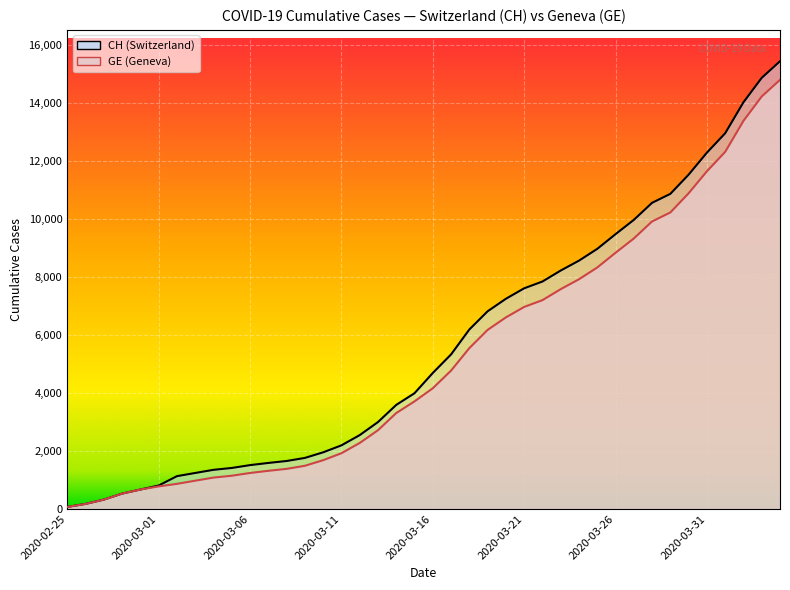

What is the greatest value displayed?

15439